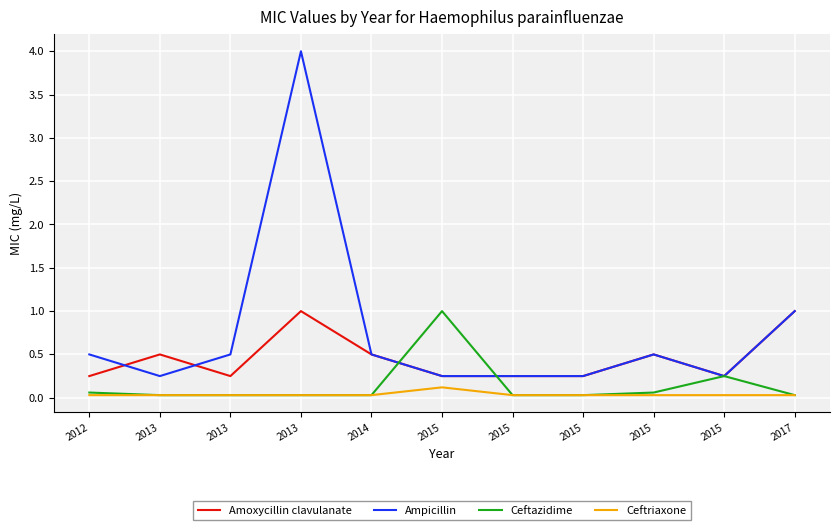

Reading right to left, what are all the values shown in this chart?

Amoxycillin clavulanate: 1.0	0.2	0.5	0.2	0.2	0.2	0.5	1.0	0.2	0.5	0.2
Ampicillin: 1.0	0.2	0.5	0.2	0.2	0.2	0.5	4.0	0.5	0.2	0.5
Ceftazidime: 0.0	0.2	0.1	0.0	0.0	1.0	0.0	0.0	0.0	0.0	0.1
Ceftriaxone: 0.0	0.0	0.0	0.0	0.0	0.1	0.0	0.0	0.0	0.0	0.0